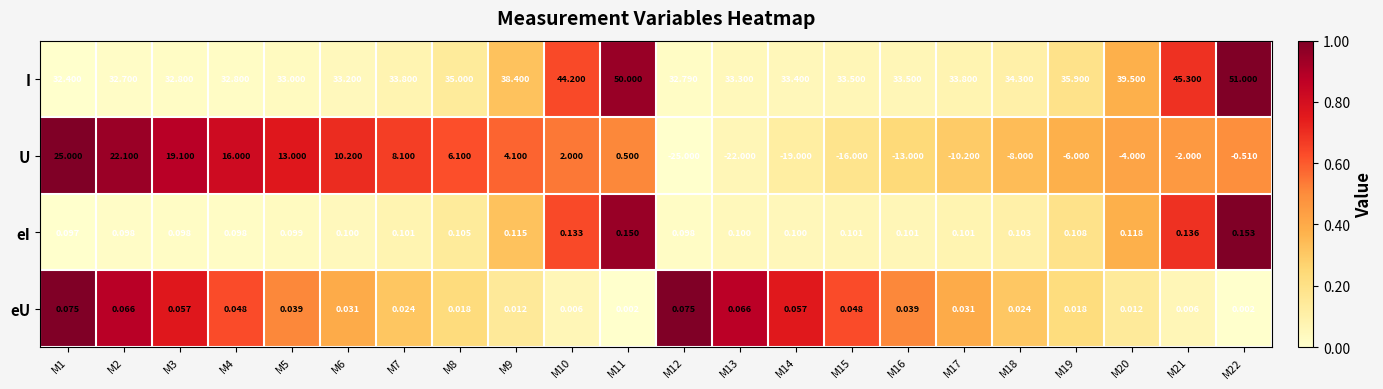

Which series changed the most between M16 and M22?

I